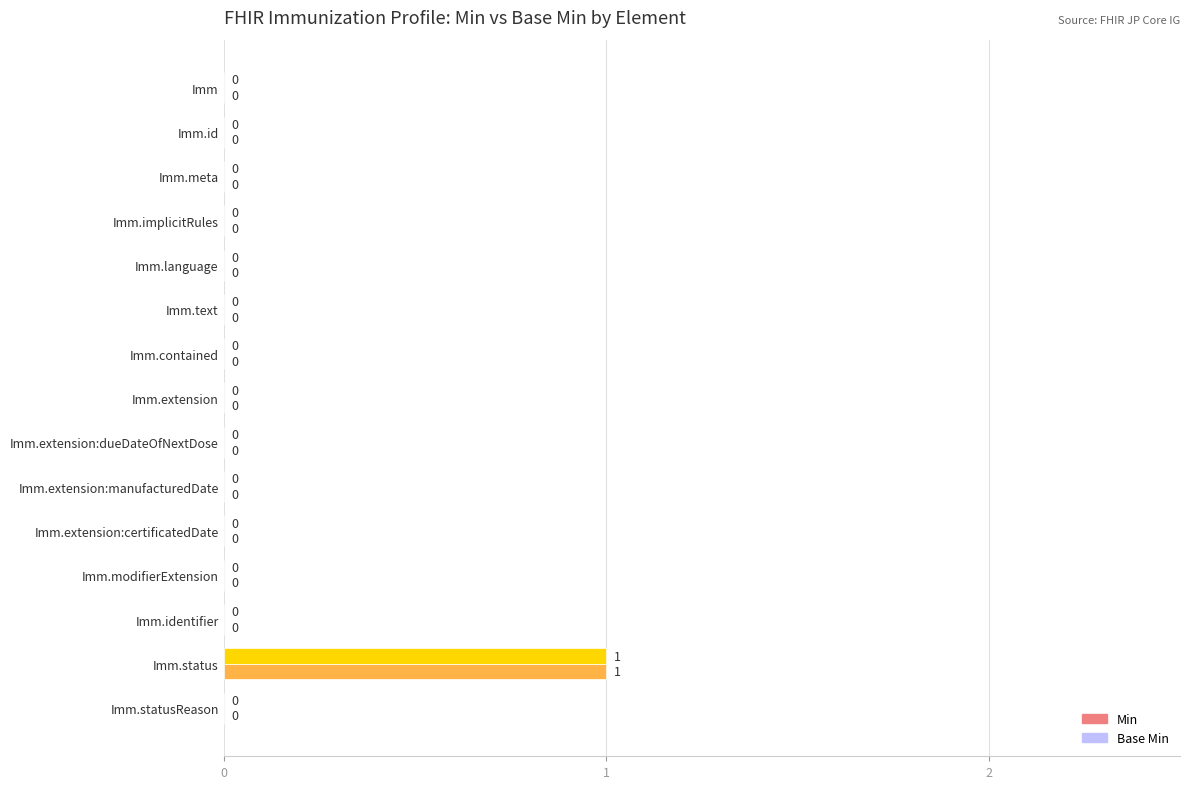

At which category is the sum across all series the highest?

Imm.status